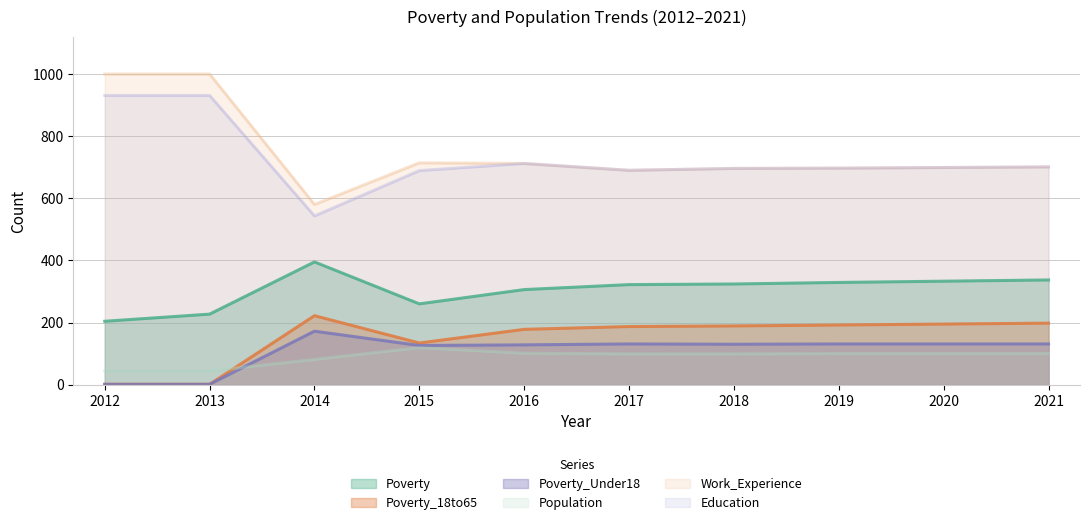

True or false: Poverty_18to65 and Work_Experience intersect in this chart.

False